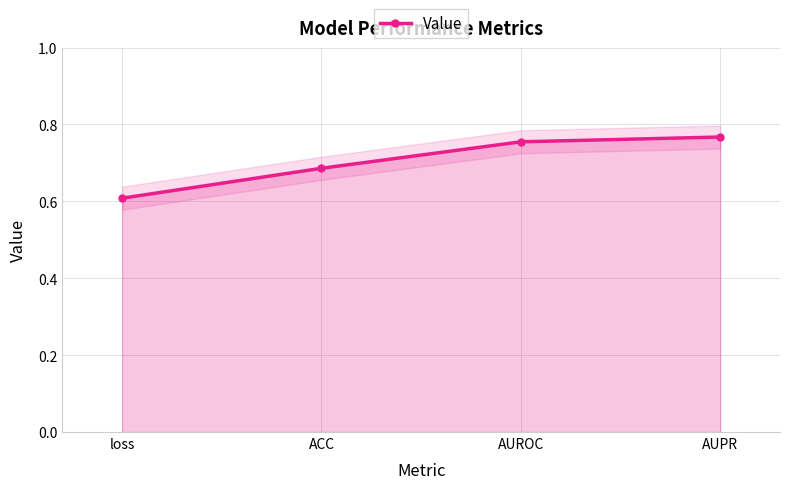

How many values are between 0 and 1?

4